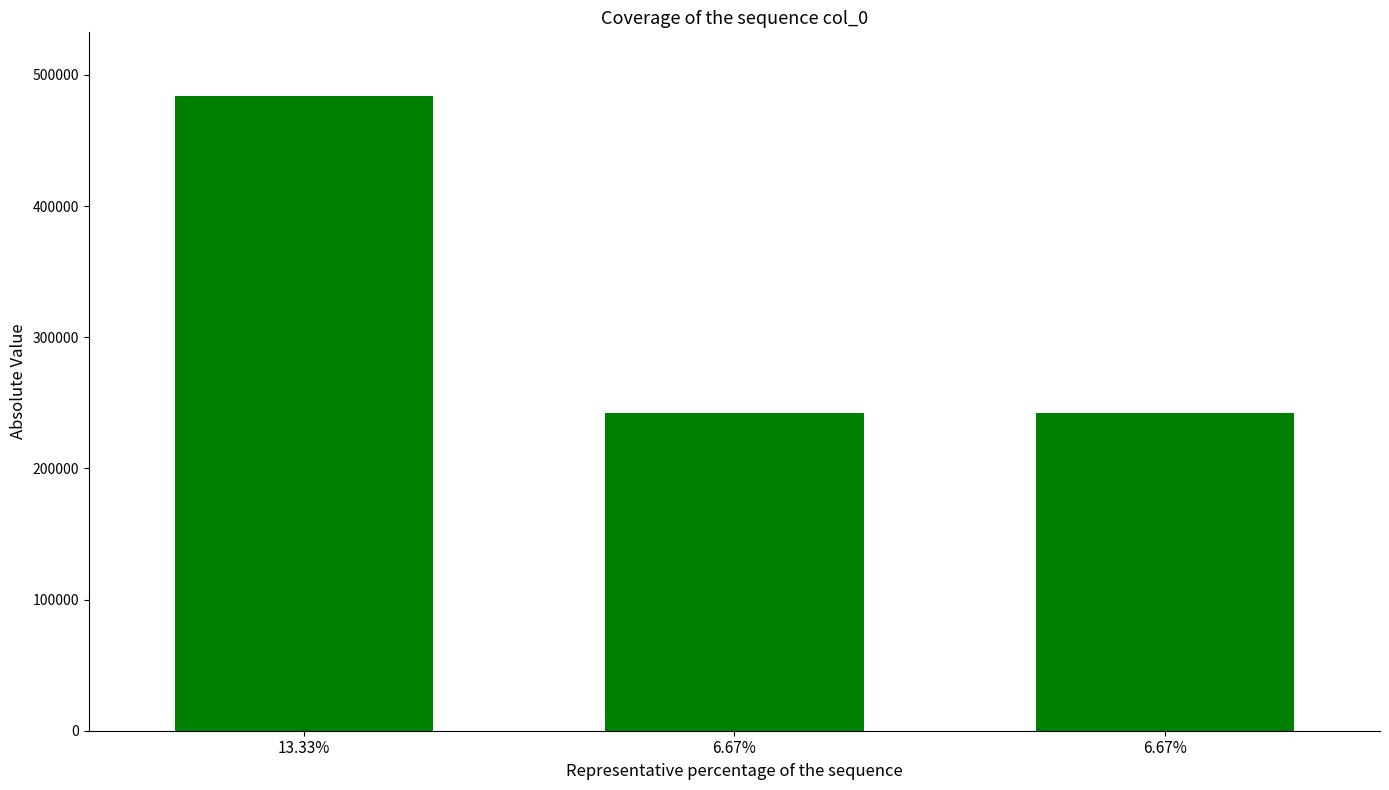

What is the average value?

322667